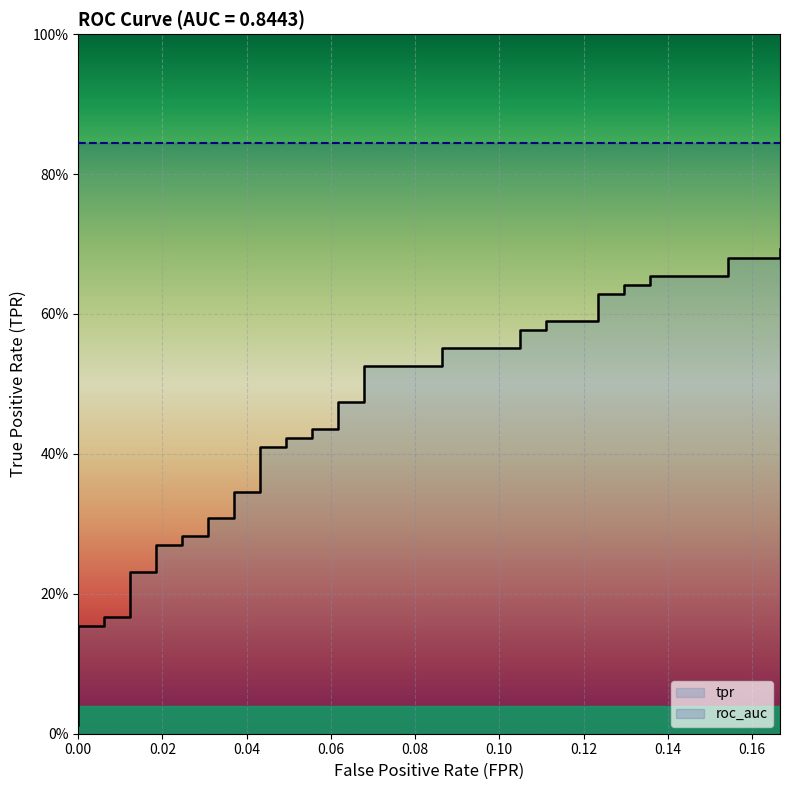

The chart shows a value of 0.1 at 8. True or false?

False